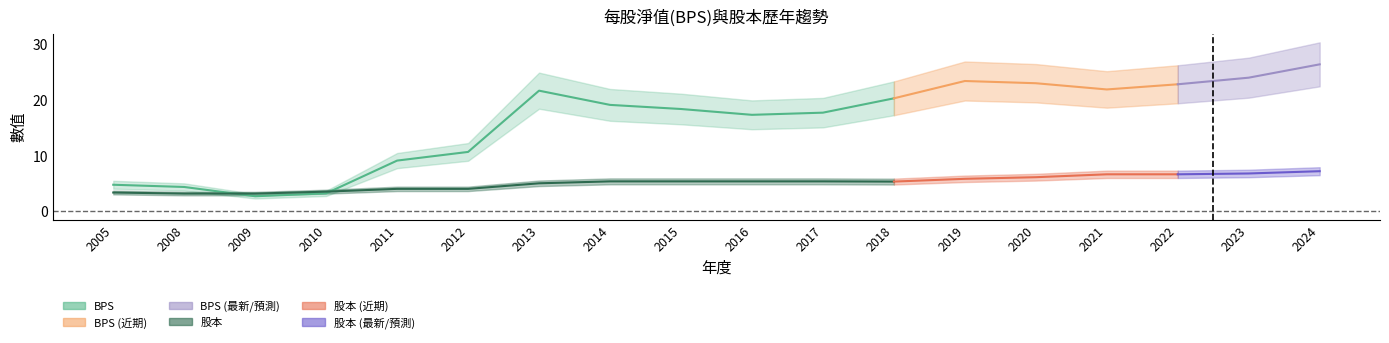

Is it true that 股本 equals 3.3 at 2005?

True